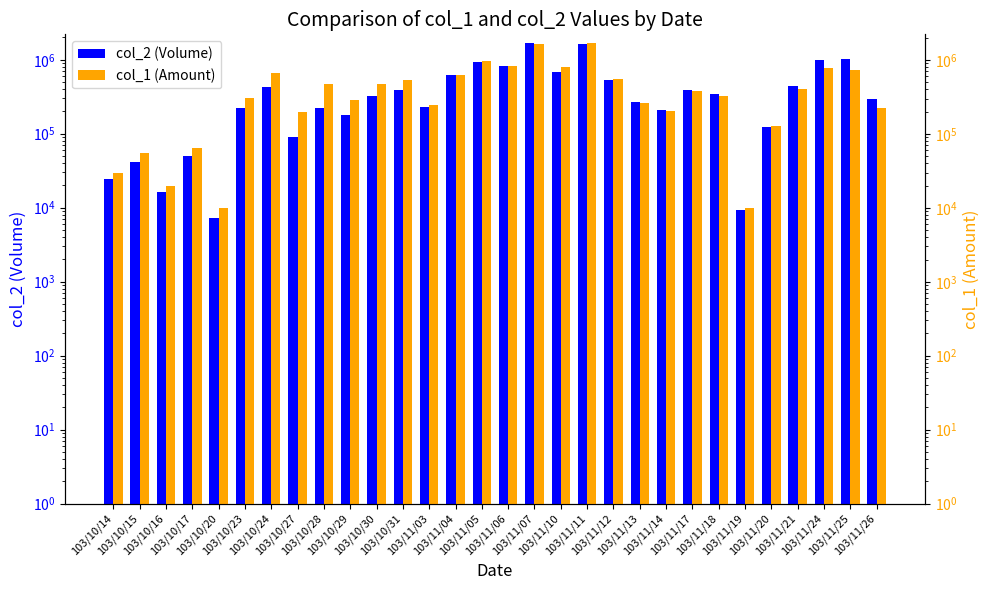

What is the spread (max minus min) of values at 103/11/04?

5240